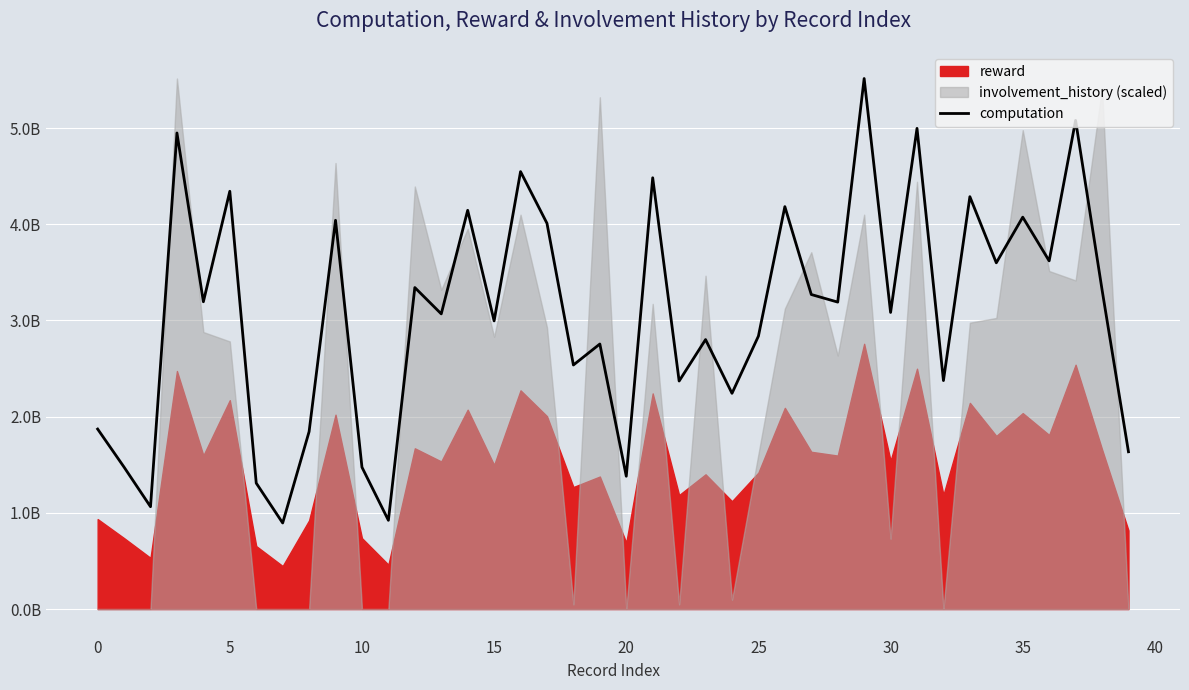

What is the maximum value shown in the chart?

5514522662.2